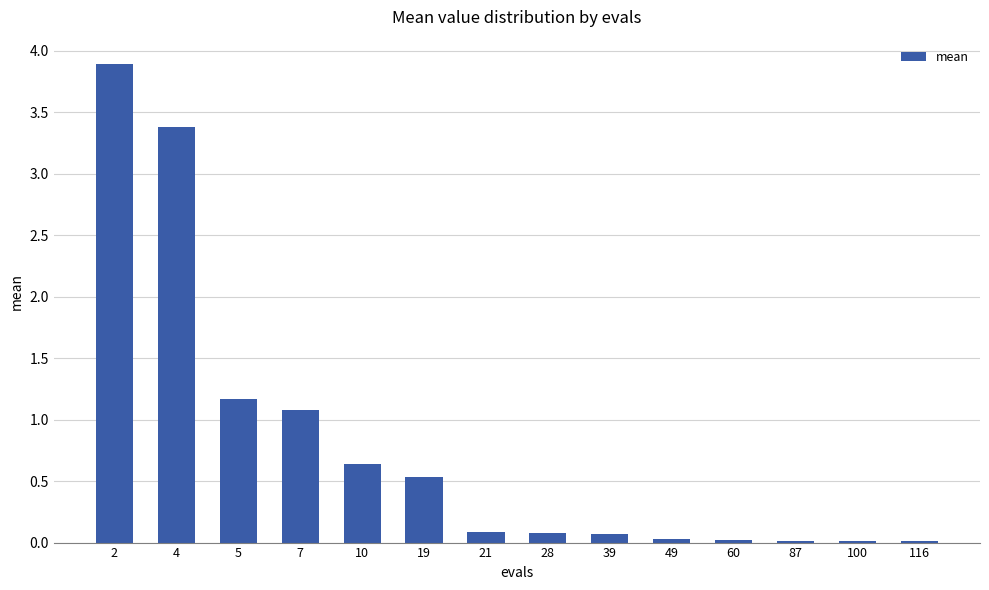

What is the approximate value at 19?

0.5